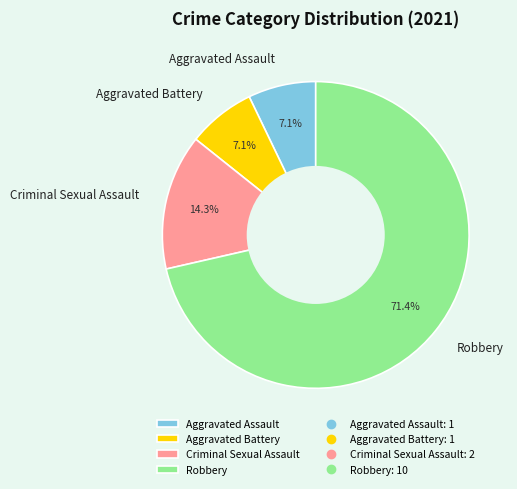

Which slice represents more than half of the pie?

Robbery